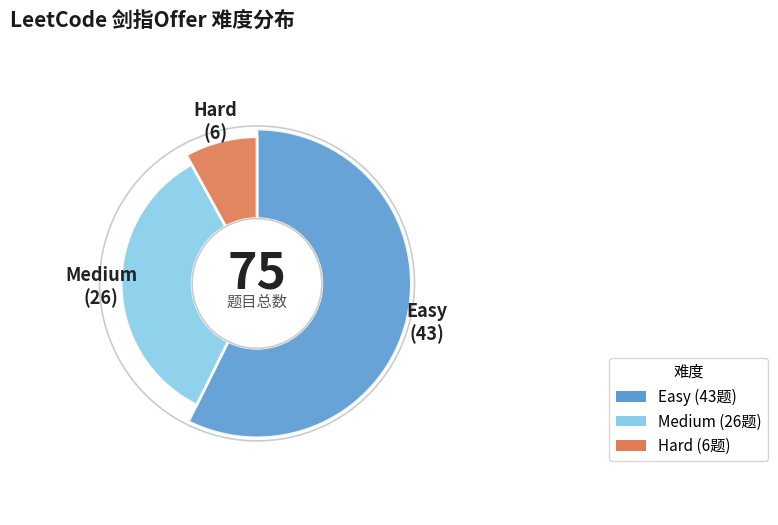

Which category accounts for the majority?

Easy